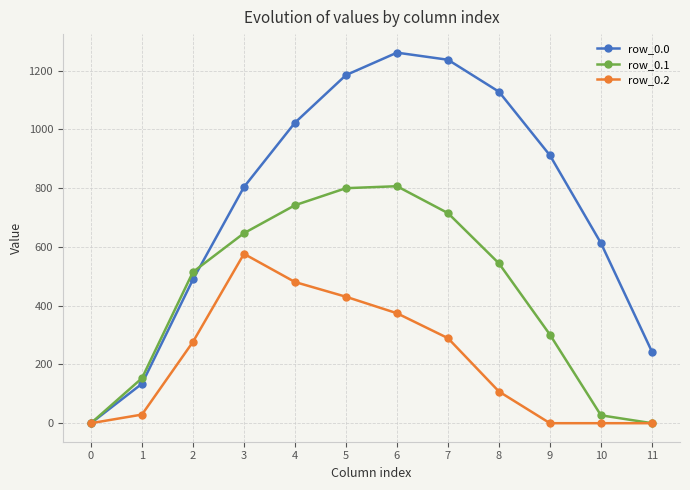

What is the maximum value for row_0.0?

1261.6